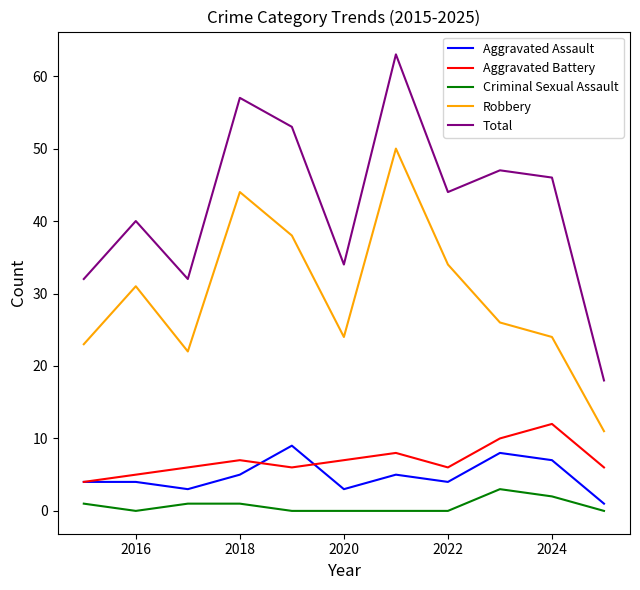

True or false: Robbery and Total intersect in this chart.

False